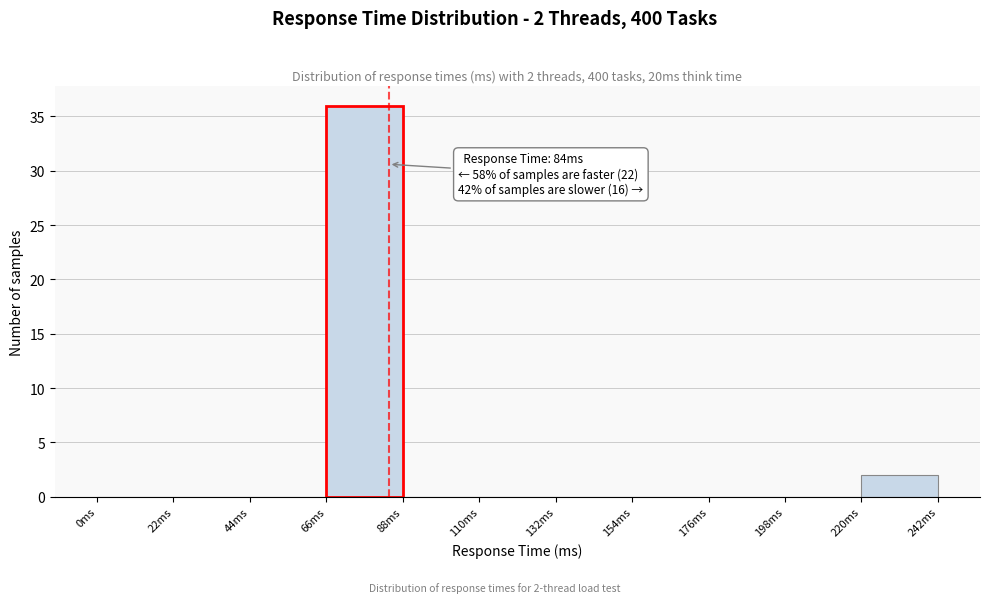

Over which range of the x-axis is the bar tallest?

66 to 88